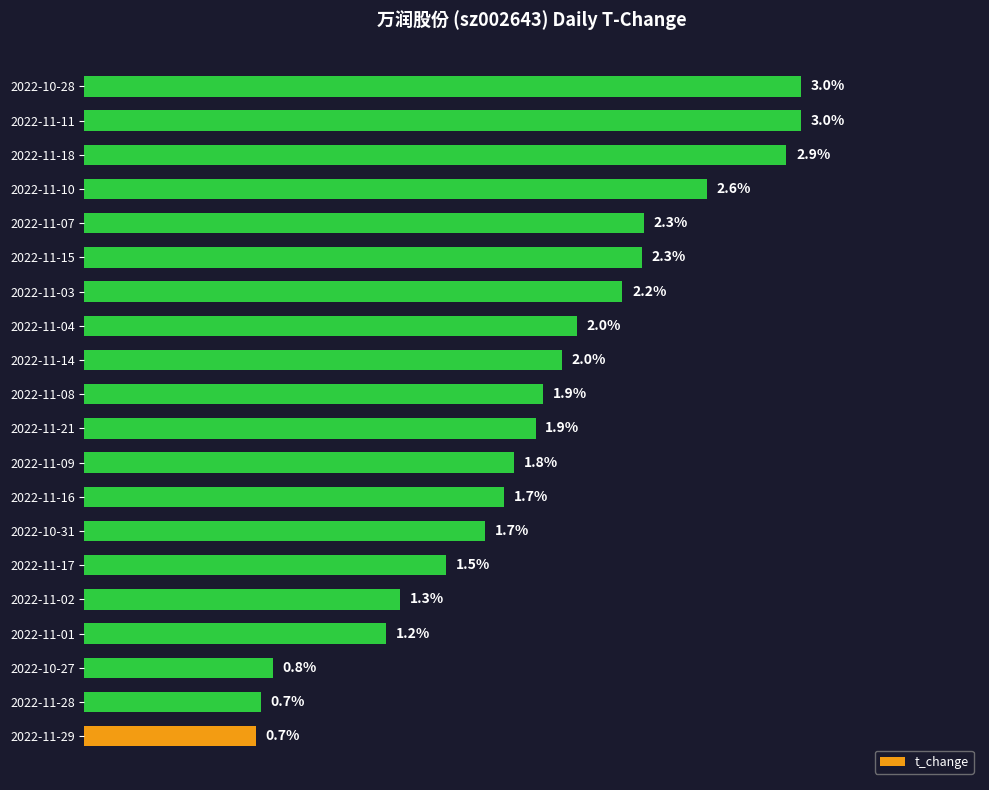

Between 2022-11-02 and 2022-11-21, which is larger?

2022-11-21